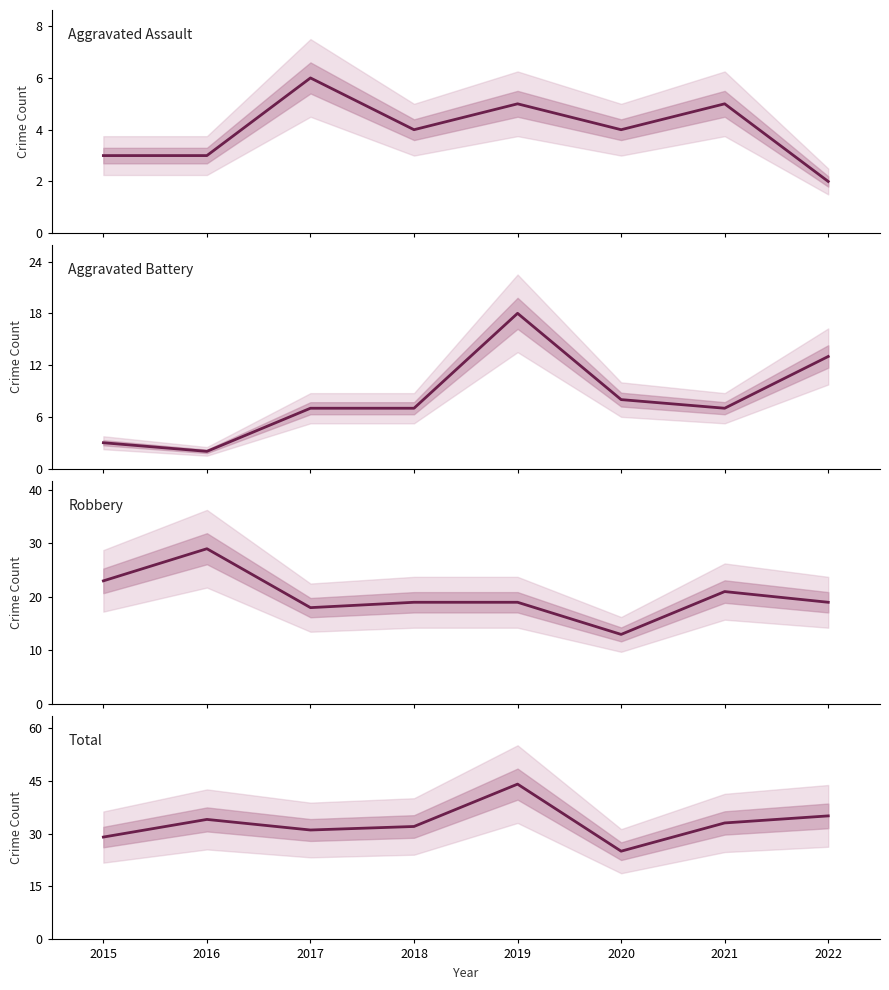

What is the value of the Robbery point at the 8th from the left?

19